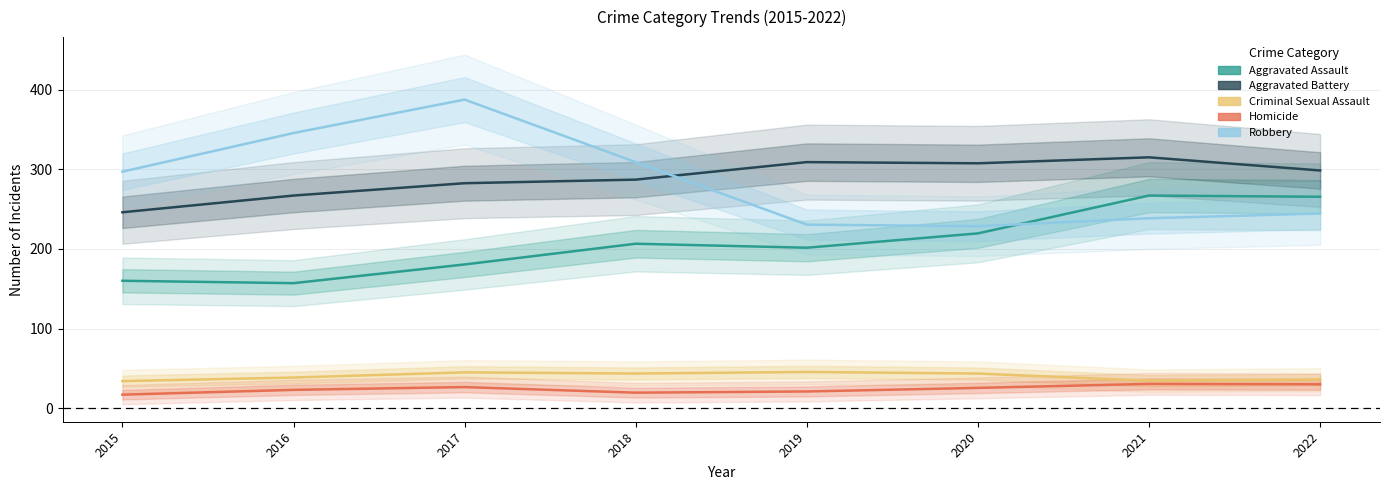

What is the smallest value displayed?

17.0